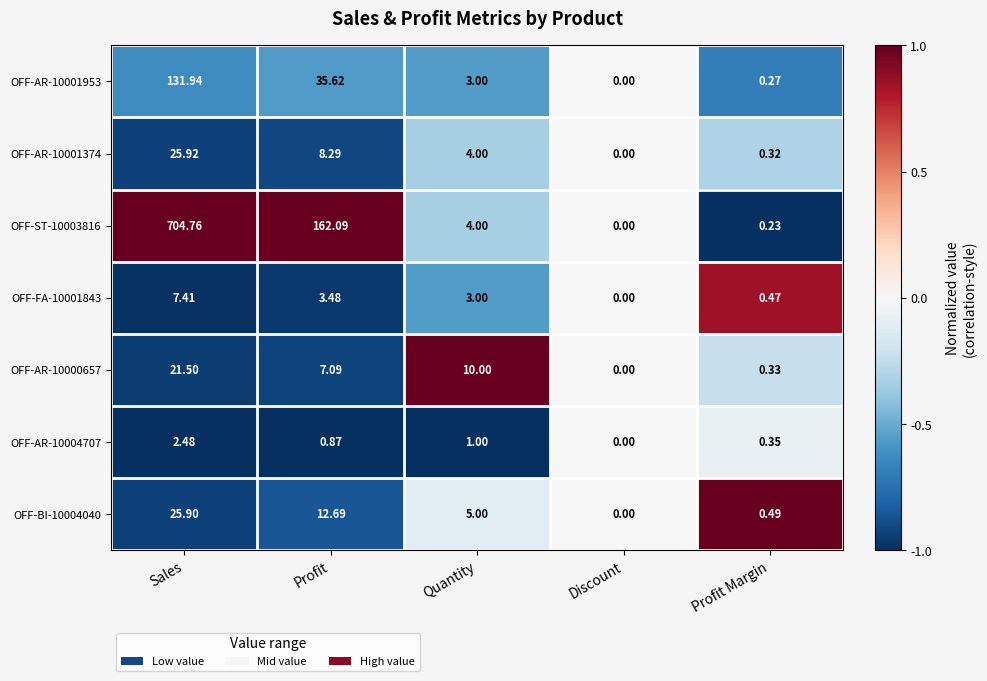

How many values in the OFF-AR-10001953 series are below 3?

2